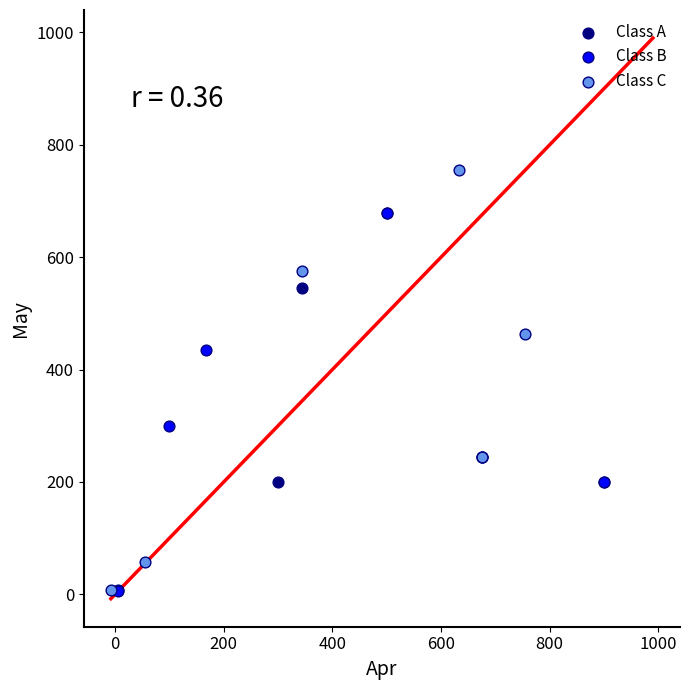

Which series has the largest Y range (max minus min)?

Class C